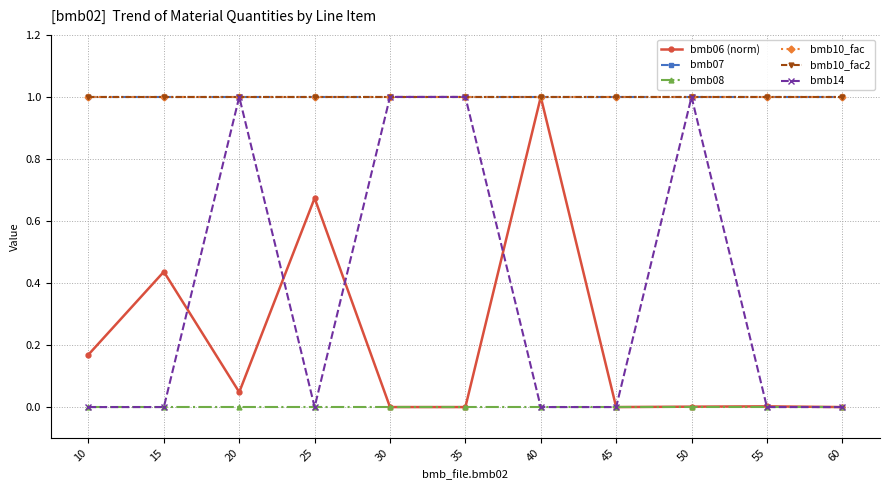

The value of bmb14 at 35 is 1.0. True or false?

True